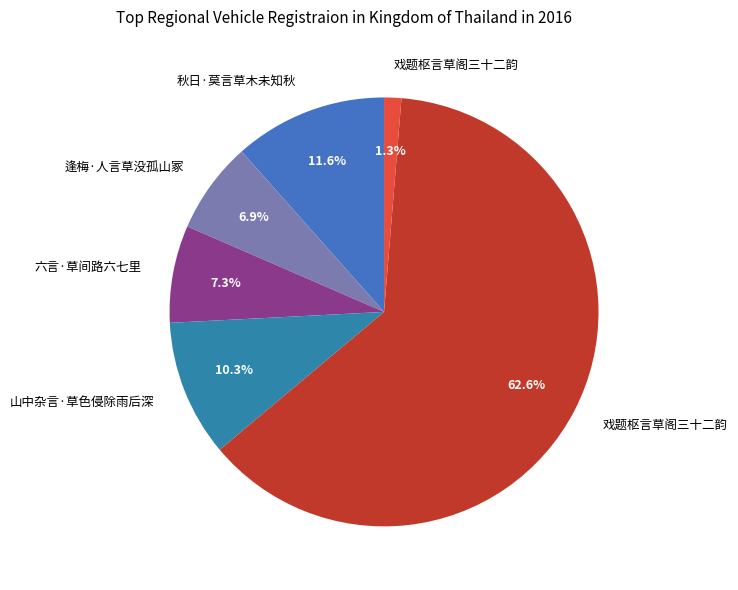

How many segments does this pie chart have?

6